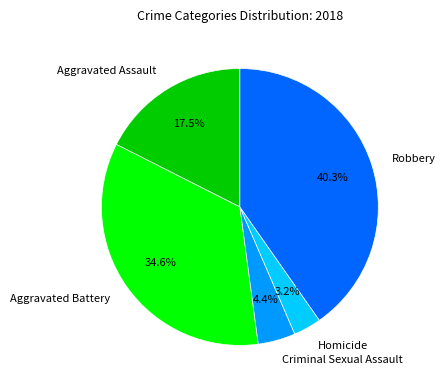

Rank the categories by value from lowest to highest.

Homicide, Criminal Sexual Assault, Aggravated Assault, Aggravated Battery, Robbery